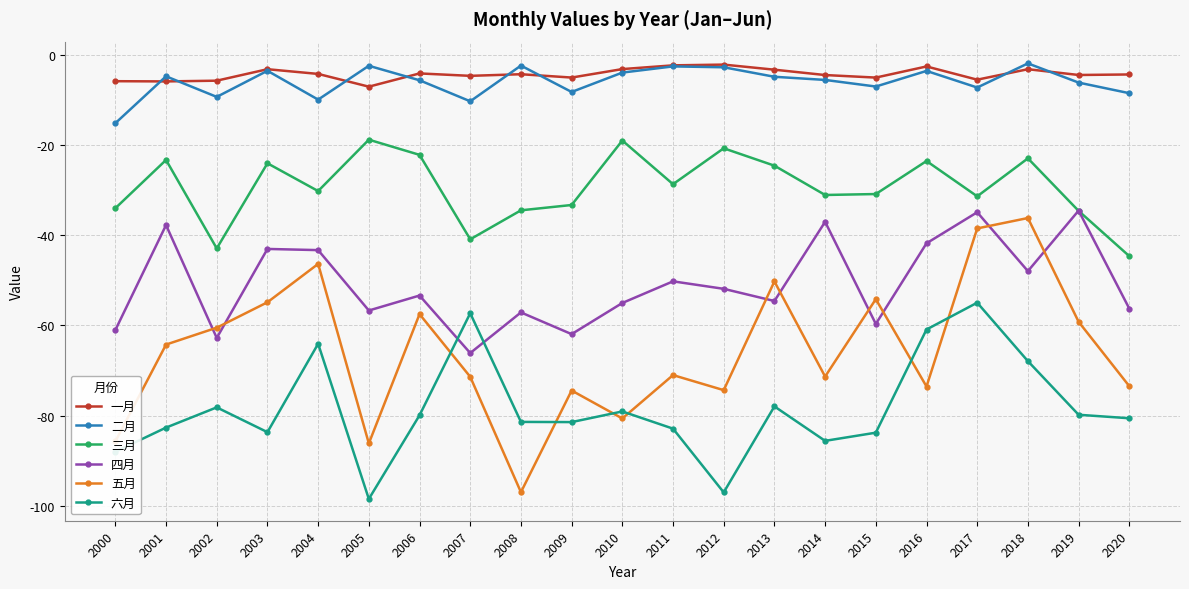

What is the minimum value for 二月?

-15.2